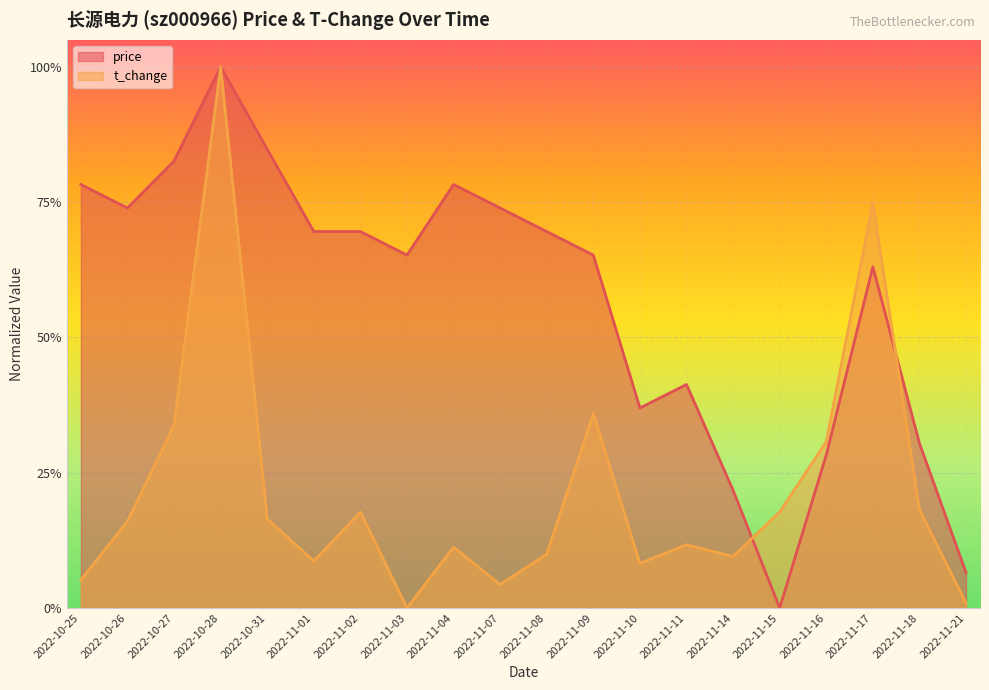

Is the value of price at 2022-11-18 greater than the value of t_change at 2022-11-11?

Yes